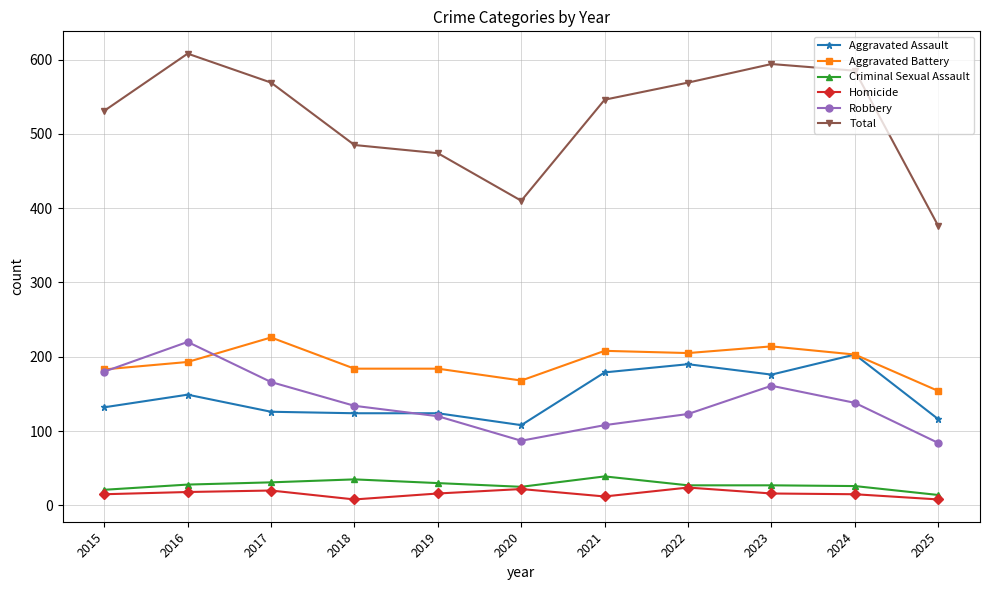

True or false: Criminal Sexual Assault has more than 0 interior local peaks.

True